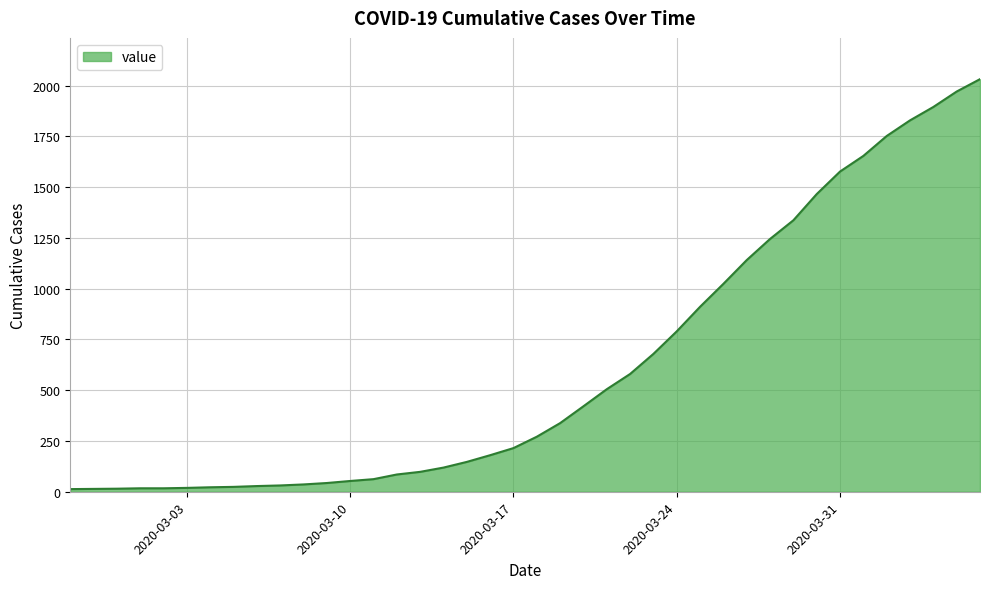

How many distinct data groups are displayed?

1